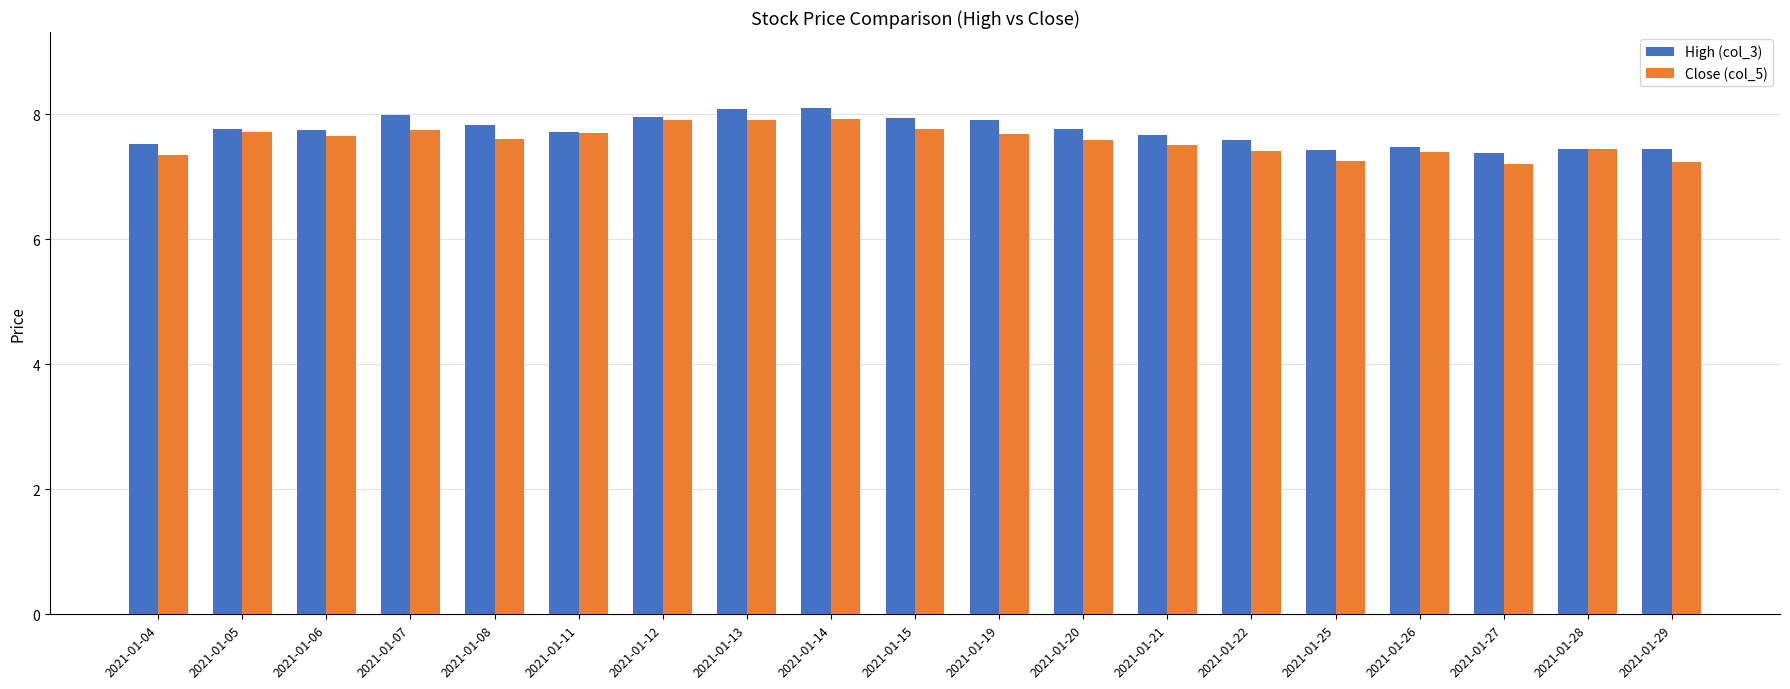

List the series in order of their peak value, lowest first.

Close (col_5), High (col_3)